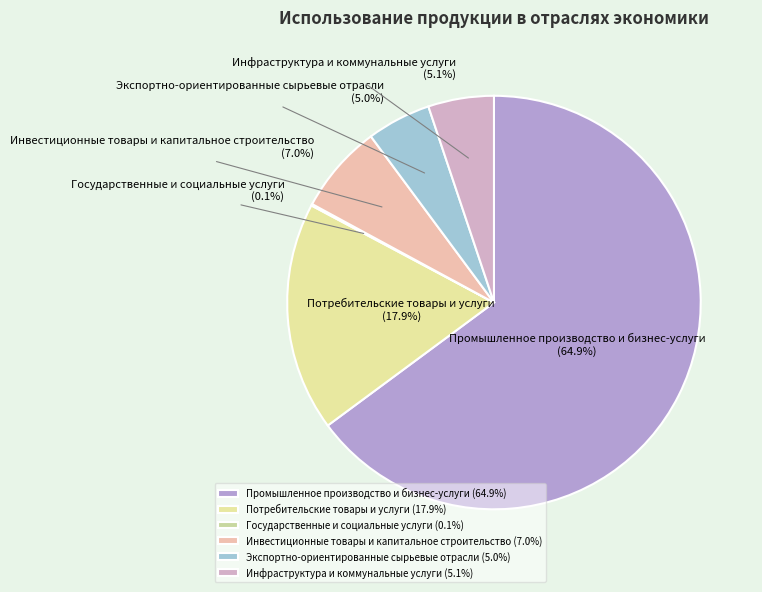

The Инвестиционные товары и капитальное строительство slice represents 7% of the pie. True or false?

True